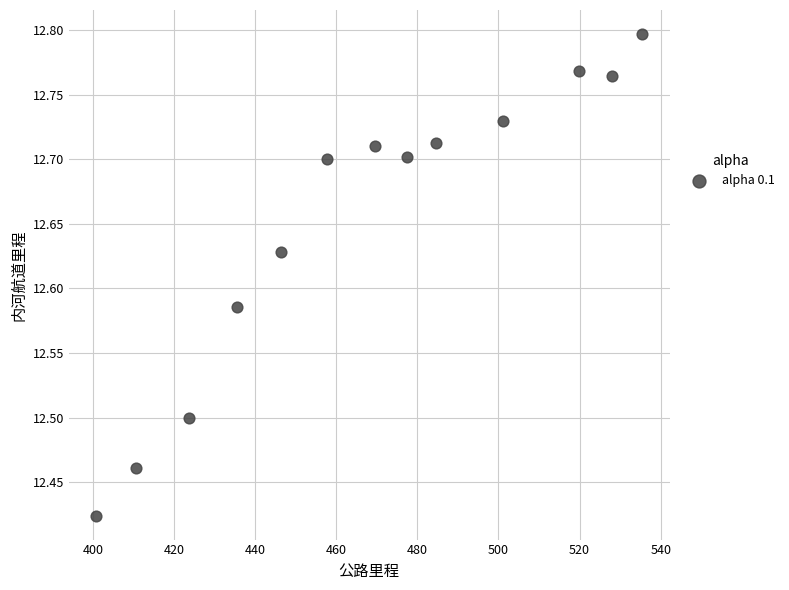

What is the range of Y values (max minus min)?

0.4